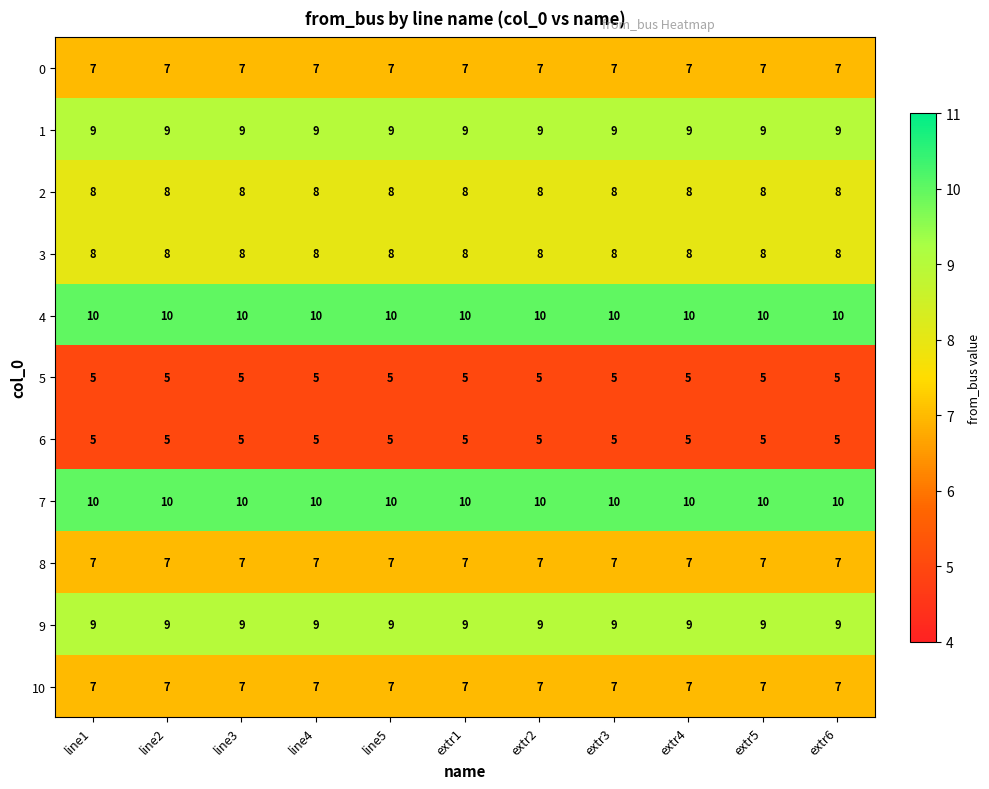

How many categories are shown in the chart?

11